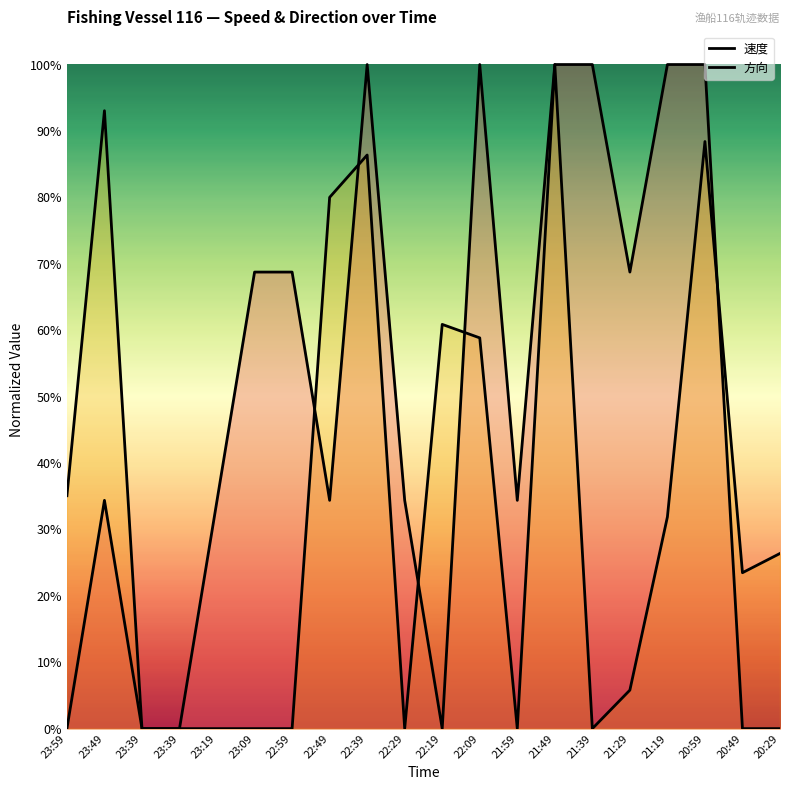

Reading left to right, transcribe all the data shown in this chart.

速度: 0.0	0.3	0.0	0.0	0.3	0.7	0.7	0.3	1.0	0.3	0.0	1.0	0.3	1.0	1.0	0.7	1.0	1.0	0.0	0.0
方向: 0.4	0.9	0.0	0.0	0.0	0.0	0.0	0.8	0.9	0.0	0.6	0.6	0.0	1.0	0.0	0.1	0.3	0.9	0.2	0.3